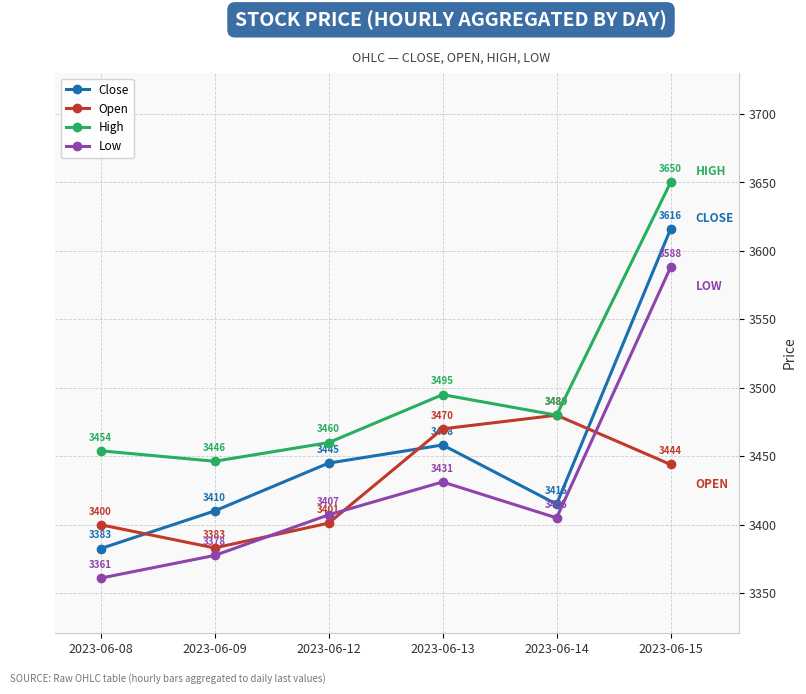

How many lines are shown in the chart?

4